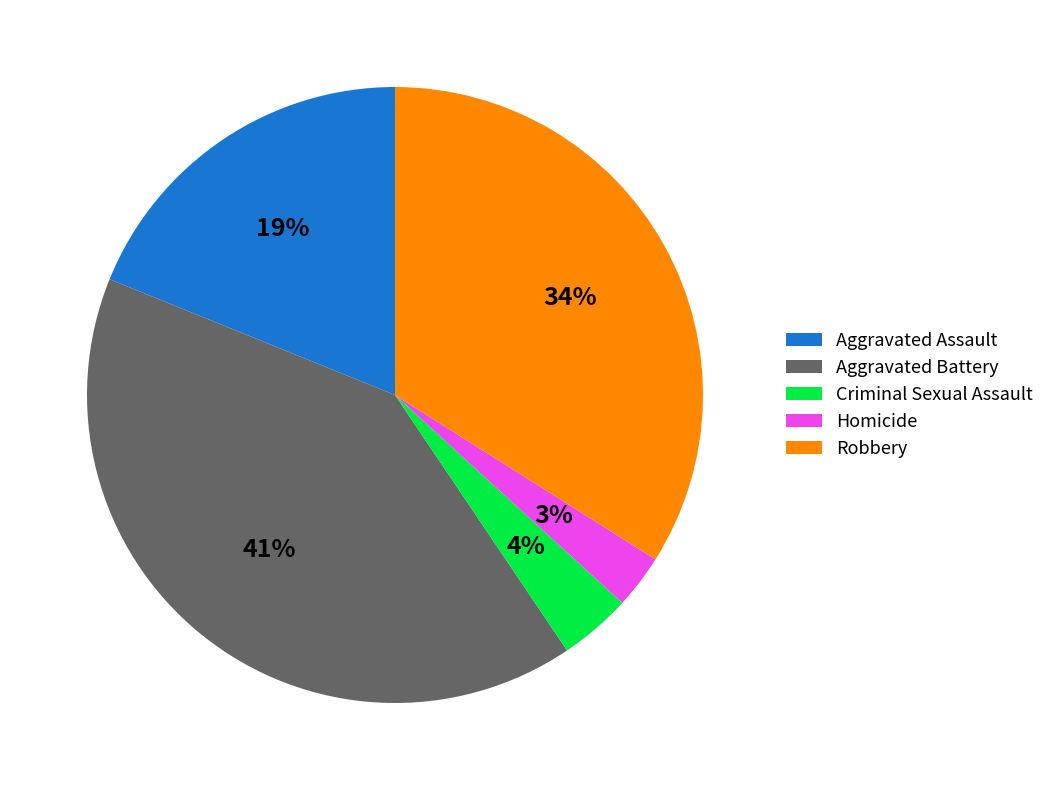

What is the smallest slice in the pie chart?

Homicide